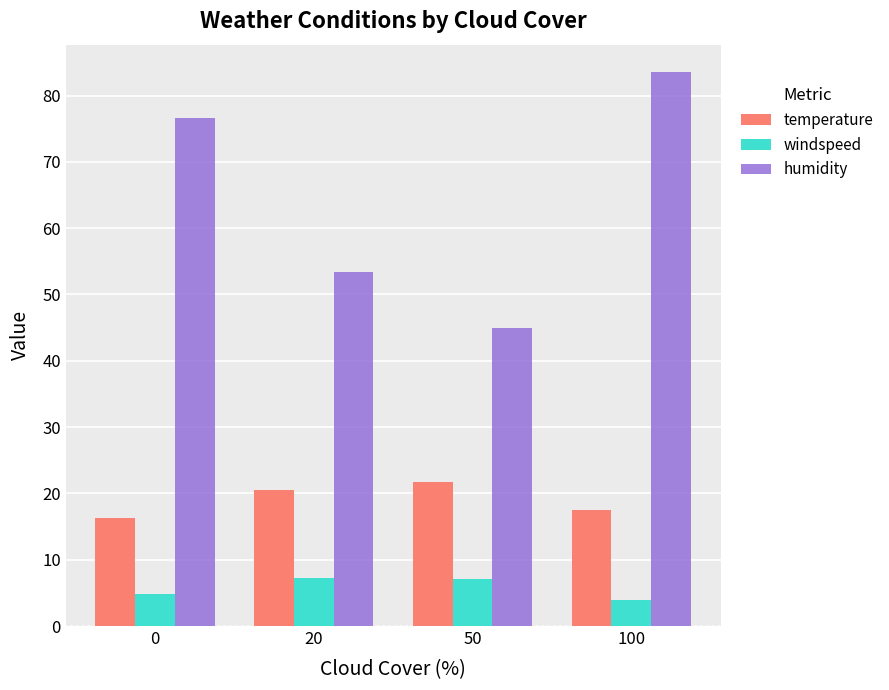

How many values in the temperature series are below 20?

2